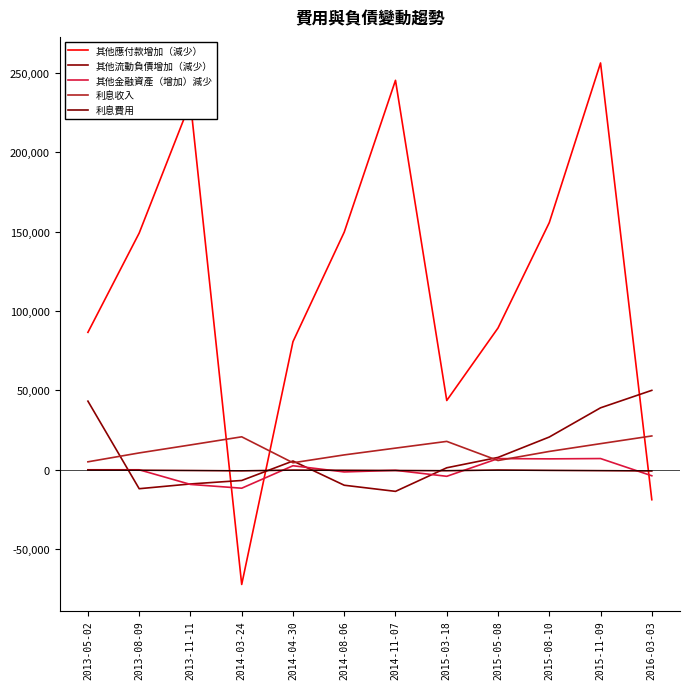

What is the minimum value shown in the chart?

-72345